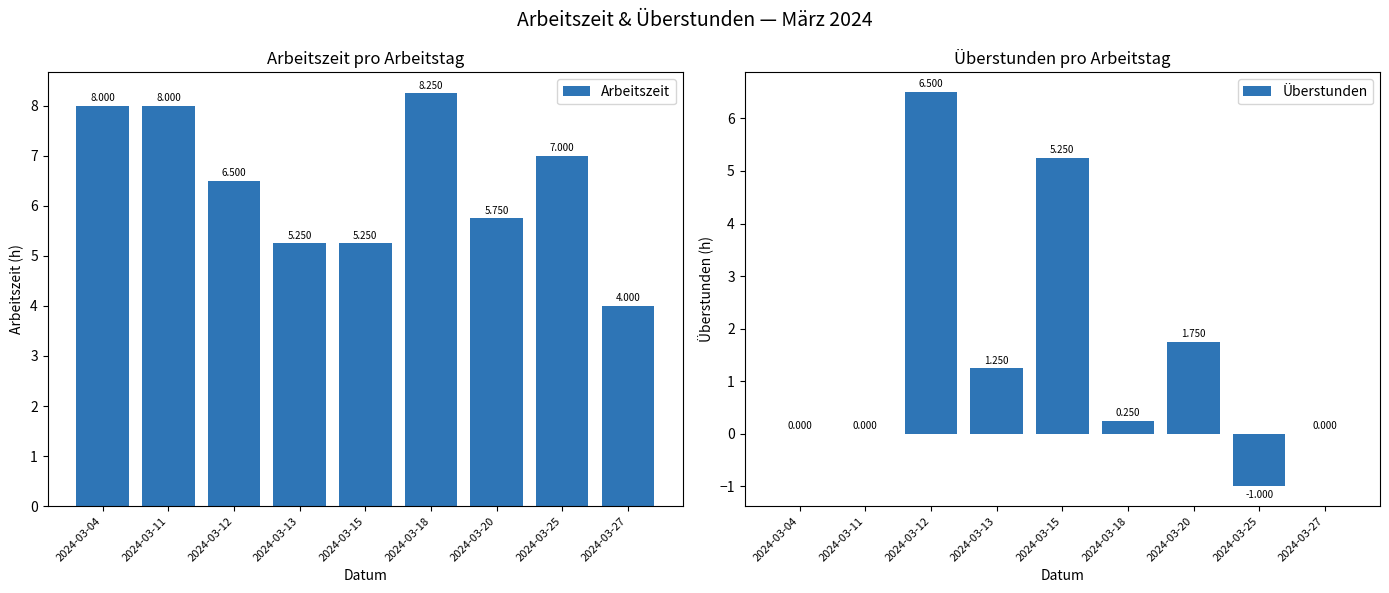

Is the value of Arbeitszeit at 2024-03-12 greater than the value of Überstunden at 2024-03-25?

Yes